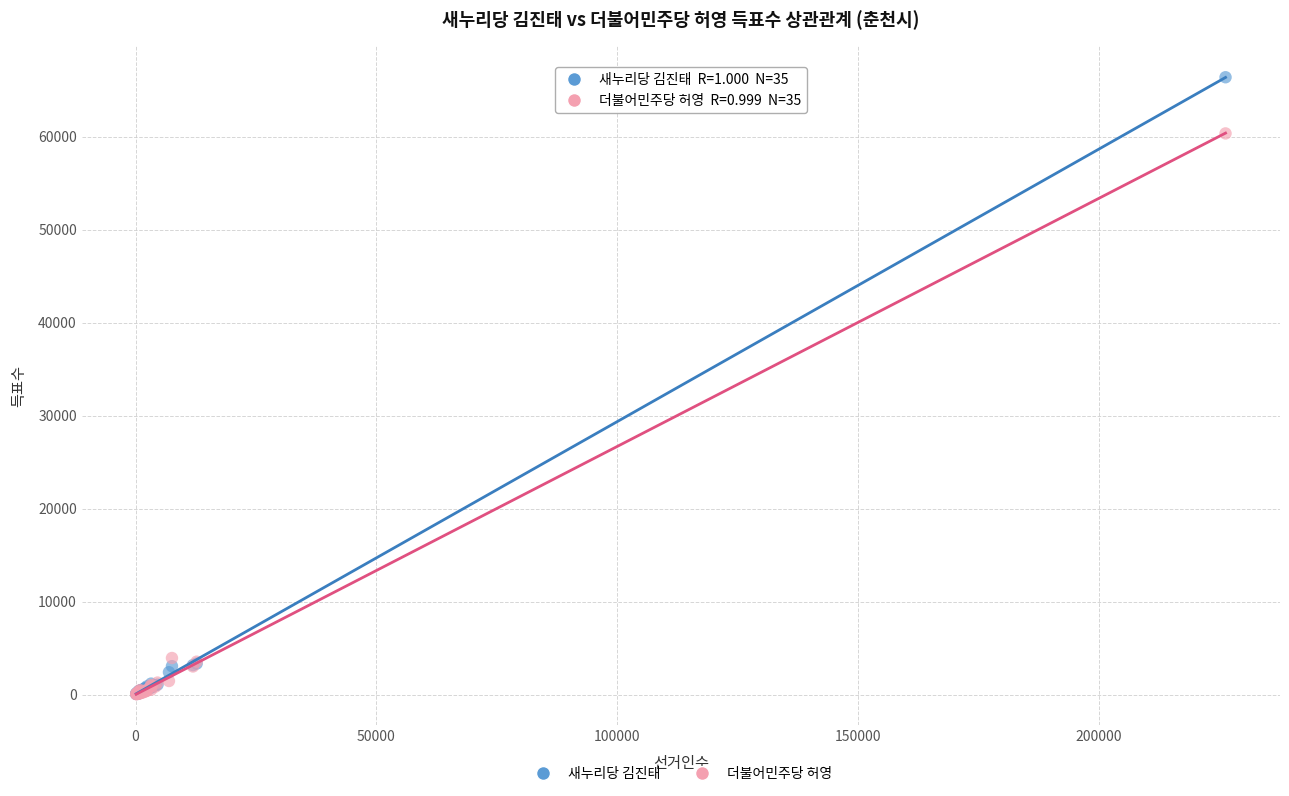

In the 새누리당 김진태 series, what Y value is closest to 33220?

3329